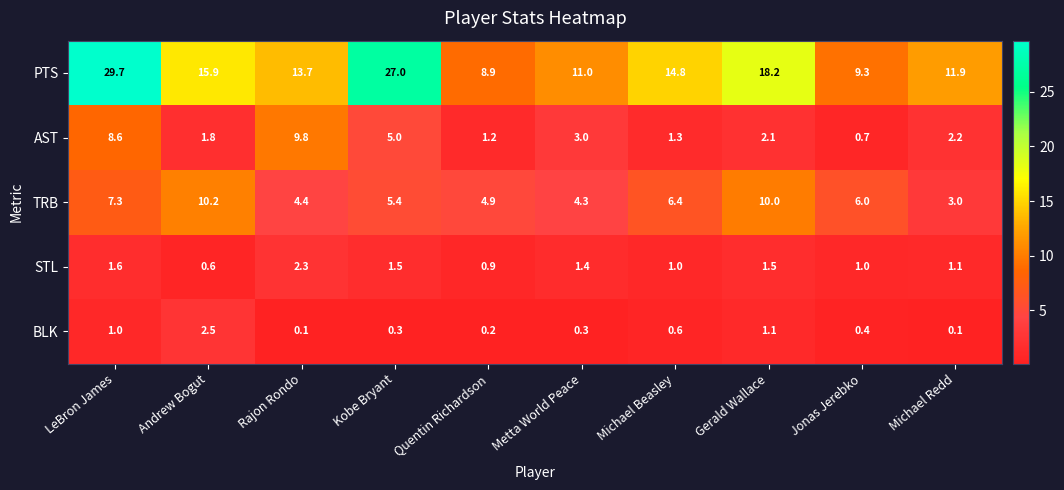

What is the difference between the highest and lowest values at Metta World Peace?

10.7